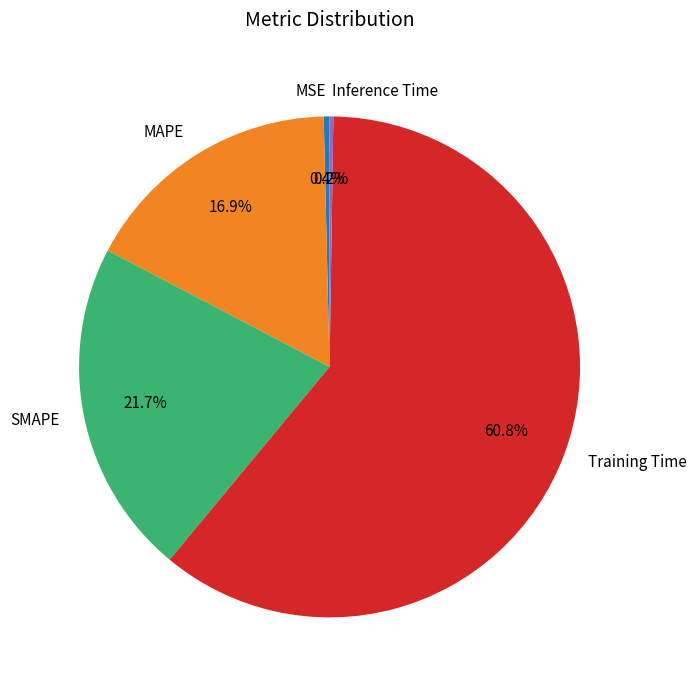

Approximately how many times larger is the value at MAPE compared to Training Time?

0.3